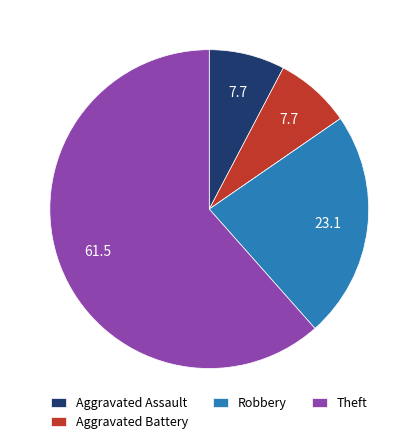

How many slices are in this pie chart?

5